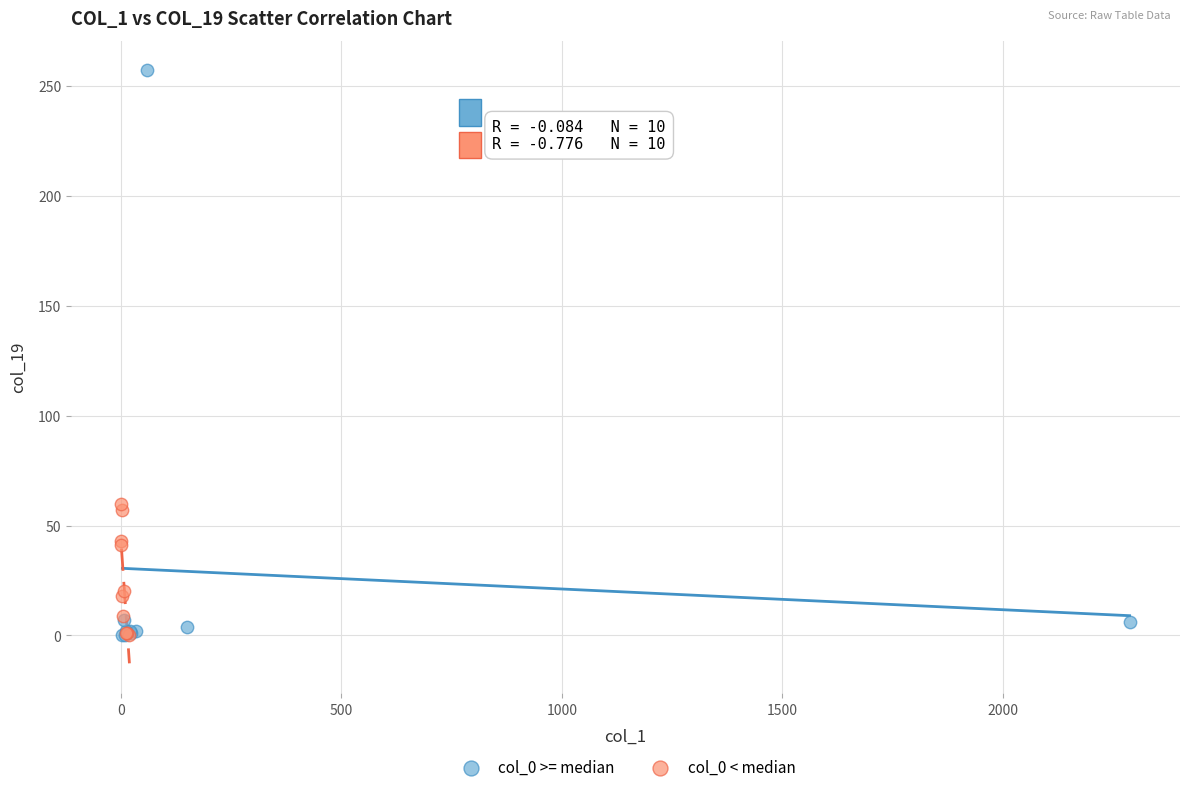

Which series has the widest spread of Y values?

col_0 >= median